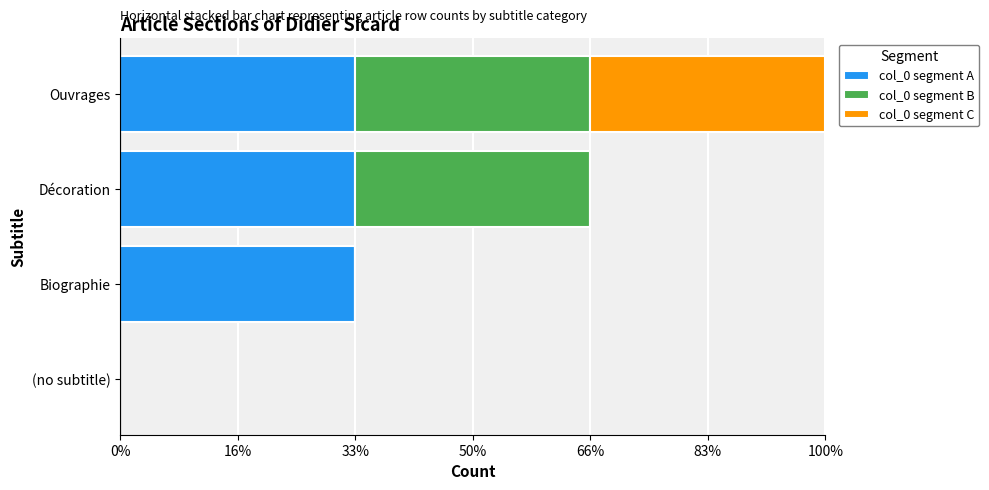

What are all the series names shown in the legend?

col_0 segment A, col_0 segment B, col_0 segment C